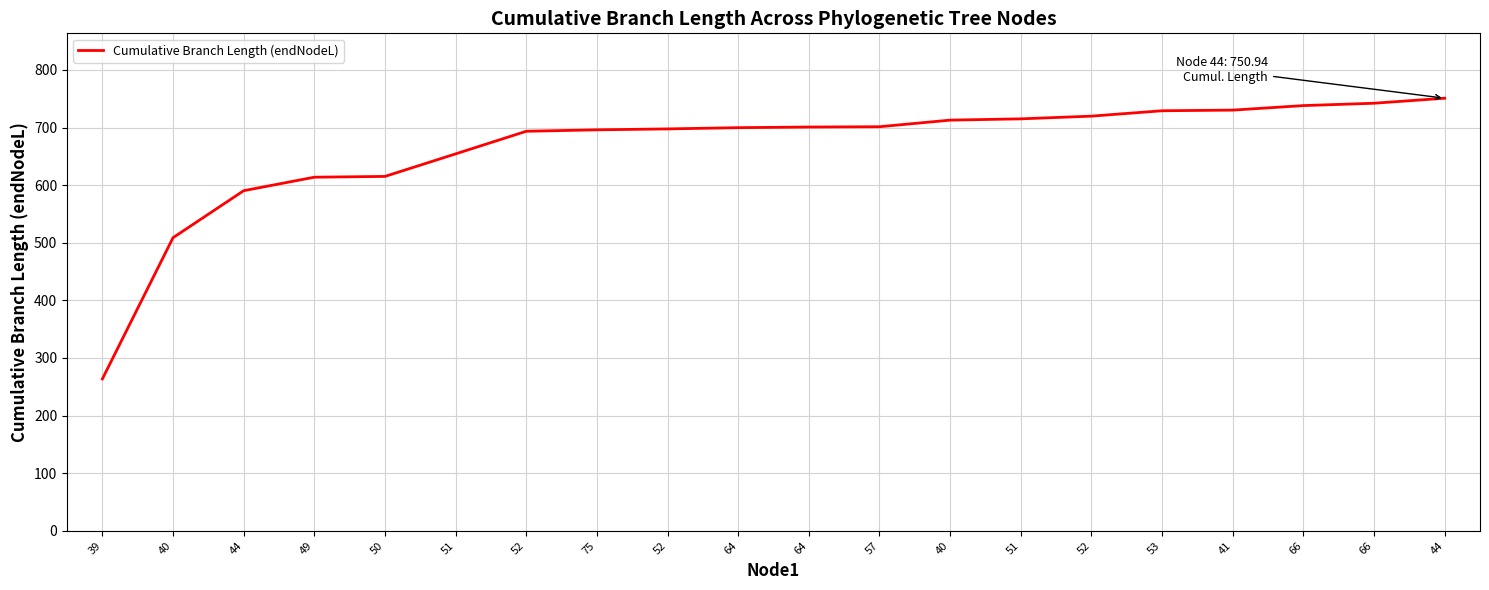

Does the chart have visible grid lines?

Yes